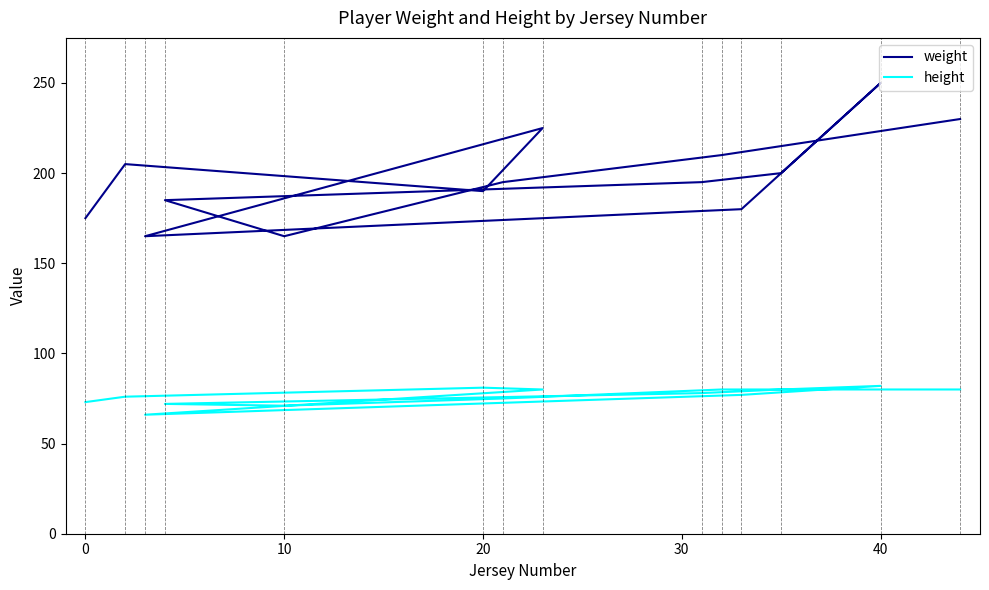

List the series in order of their peak value, highest first.

weight, height